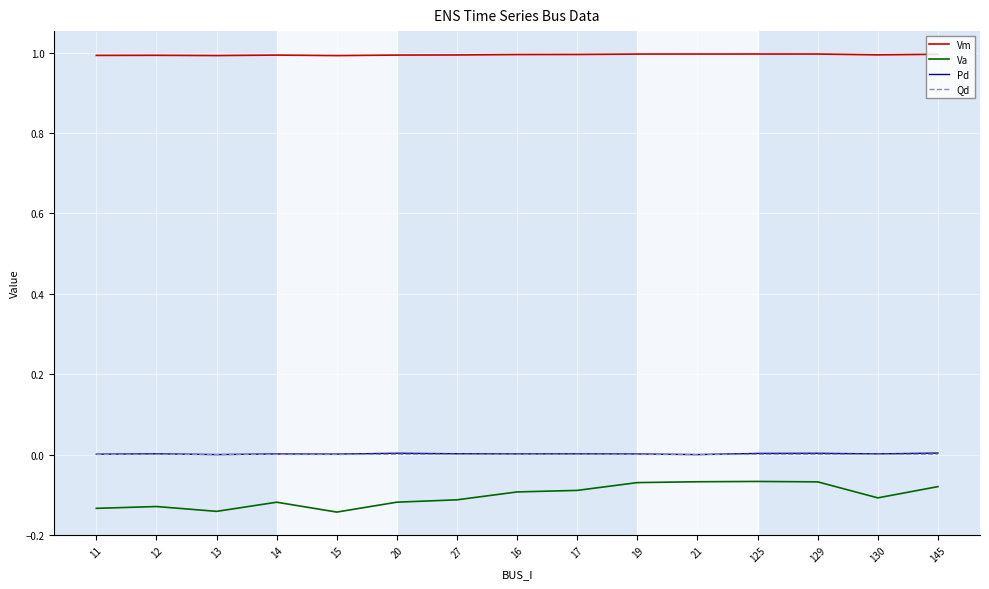

What is the total value across all series at 14?

0.9